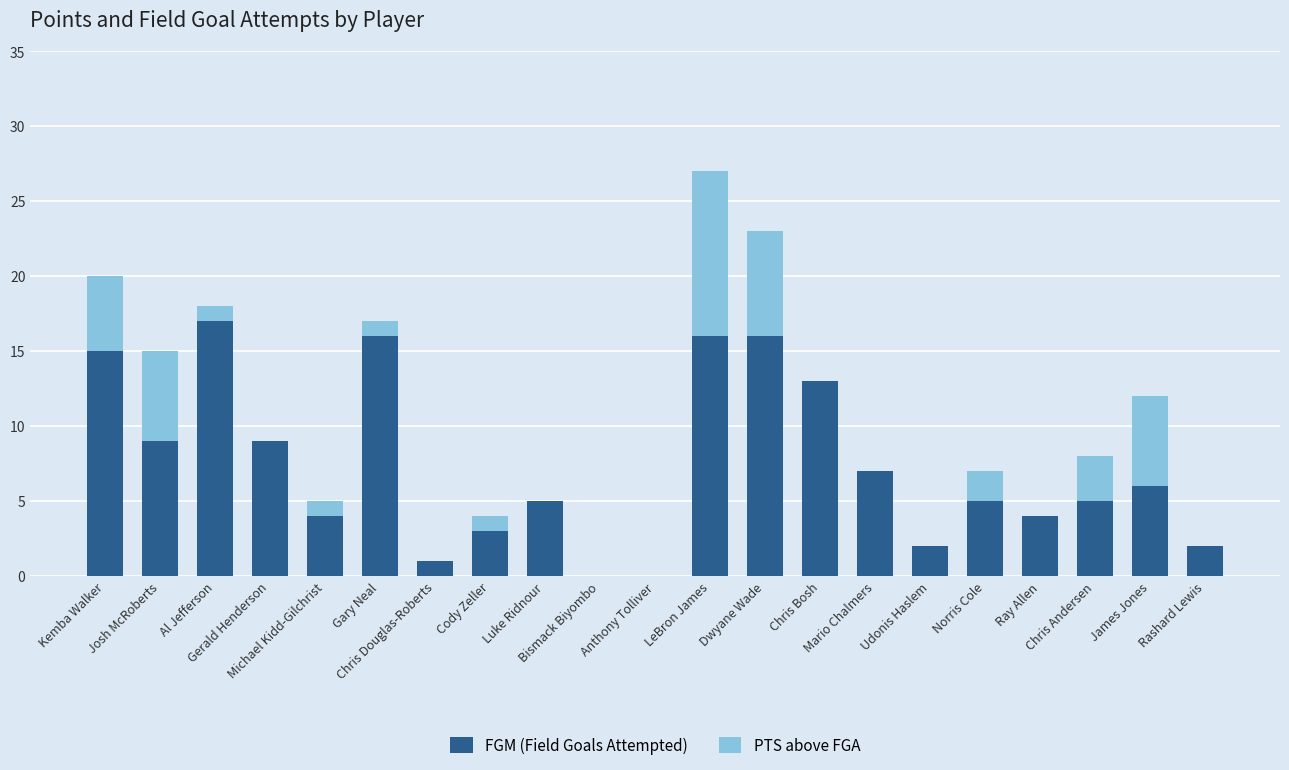

What are all the series names shown in the legend?

FGM (Field Goals Attempted), PTS above FGA